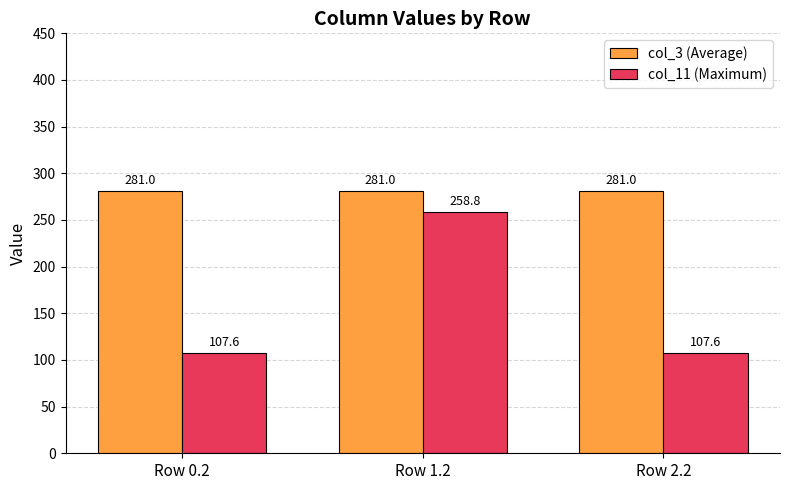

Reading left to right, list all the values displayed in this chart.

col_3 (Average): Row 0.2=281.0	Row 1.2=281.0	Row 2.2=281.0
col_11 (Maximum): Row 0.2=107.6	Row 1.2=258.8	Row 2.2=107.6